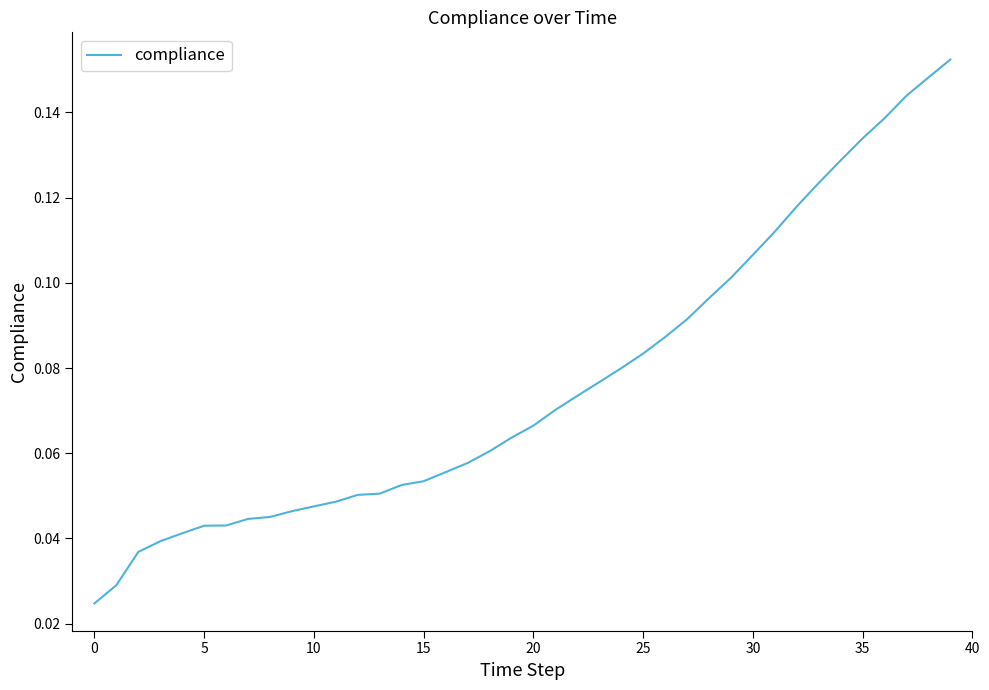

Is this an area chart (filled region under the line)?

No